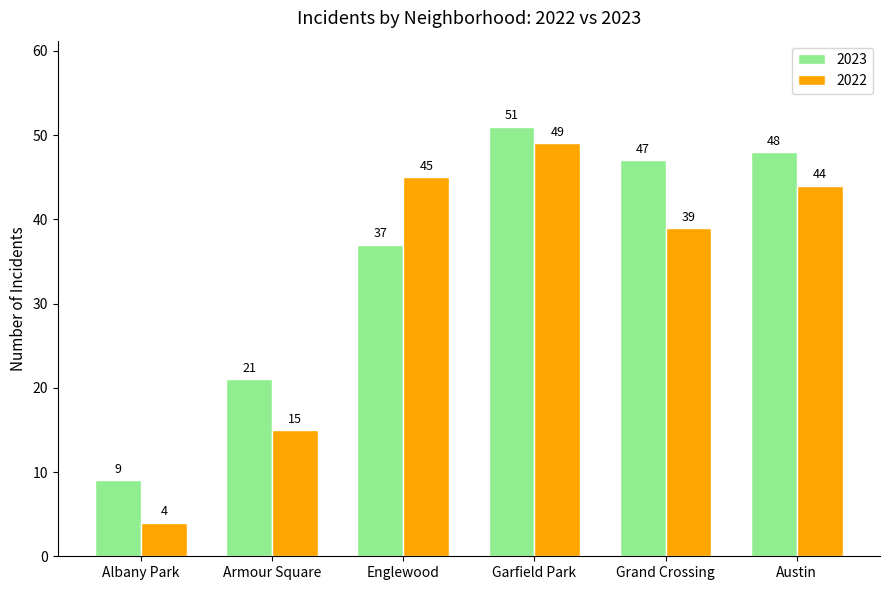

The value of 2023 at Englewood is 37. True or false?

True